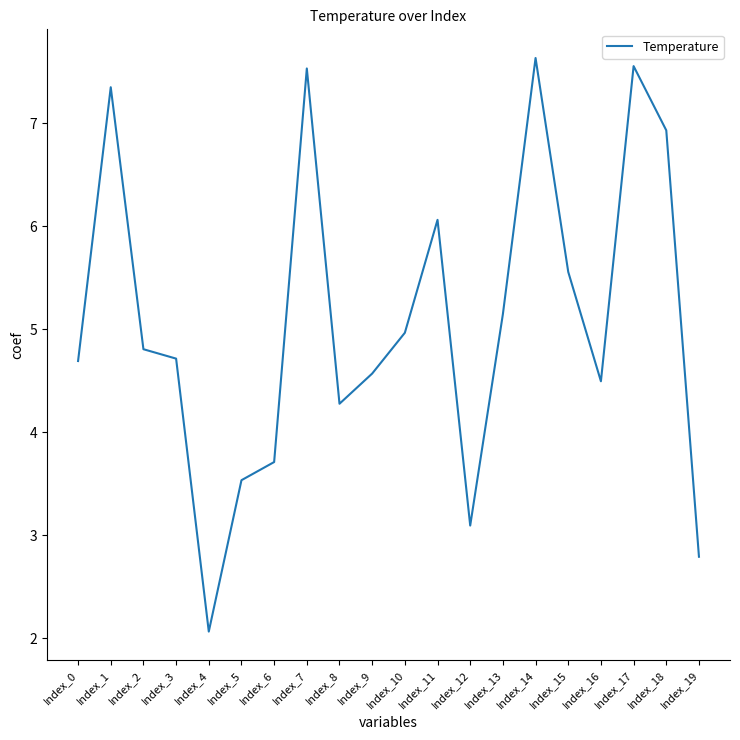

The value at Index_11 is 3.0. True or false?

False